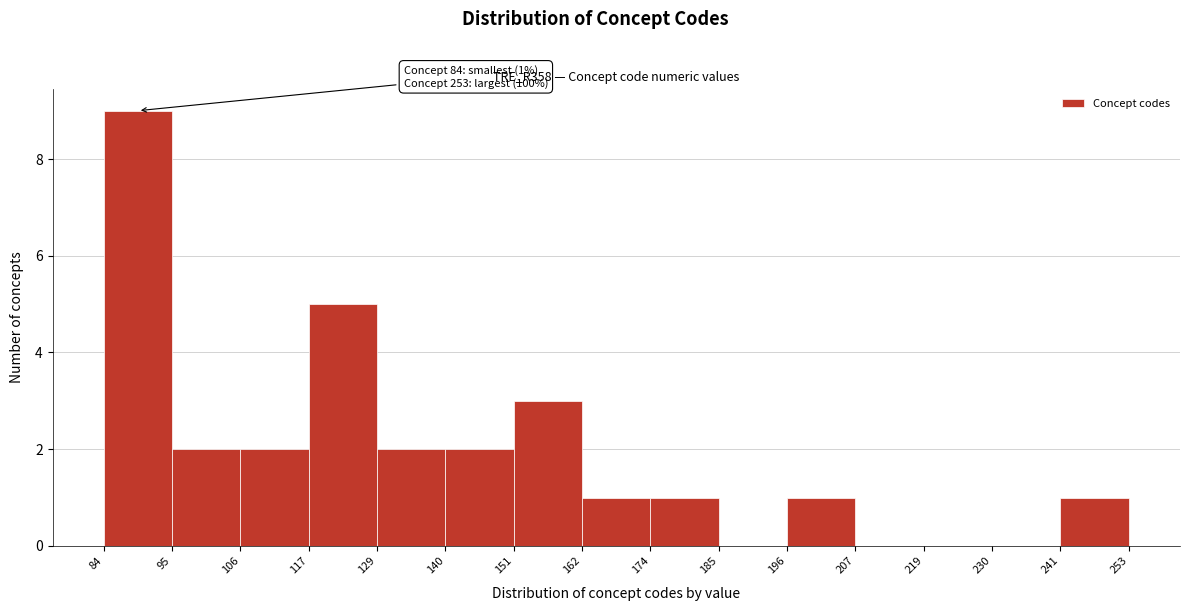

Over which range of the x-axis is the bar tallest?

84 to 95